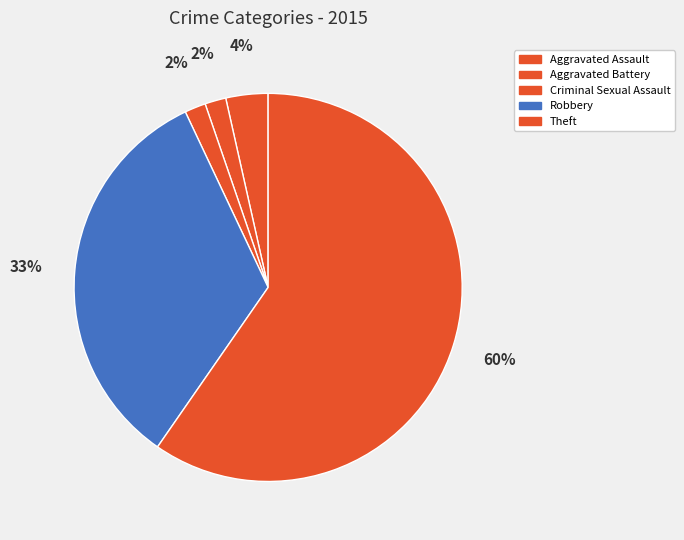

To the nearest percent, what is the average slice percentage?

20%